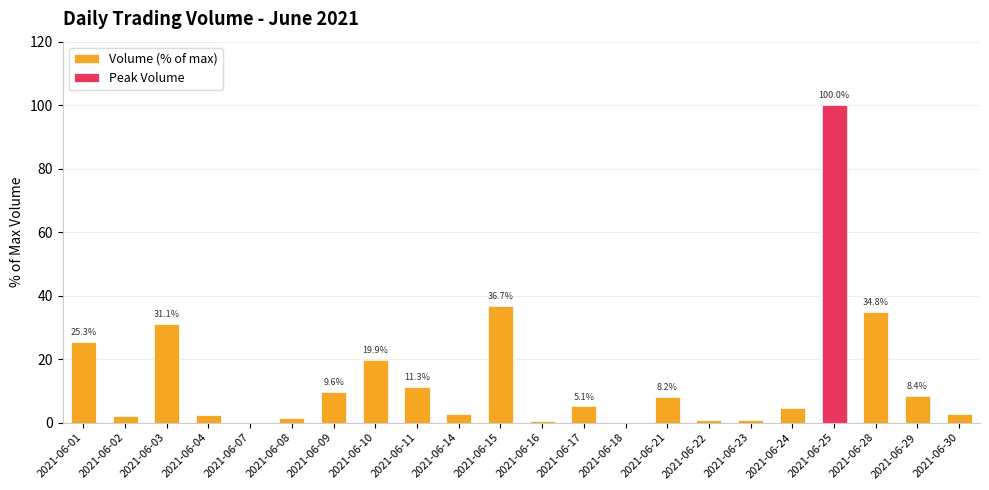

What is the value of the 13th bar from the left?

5.1